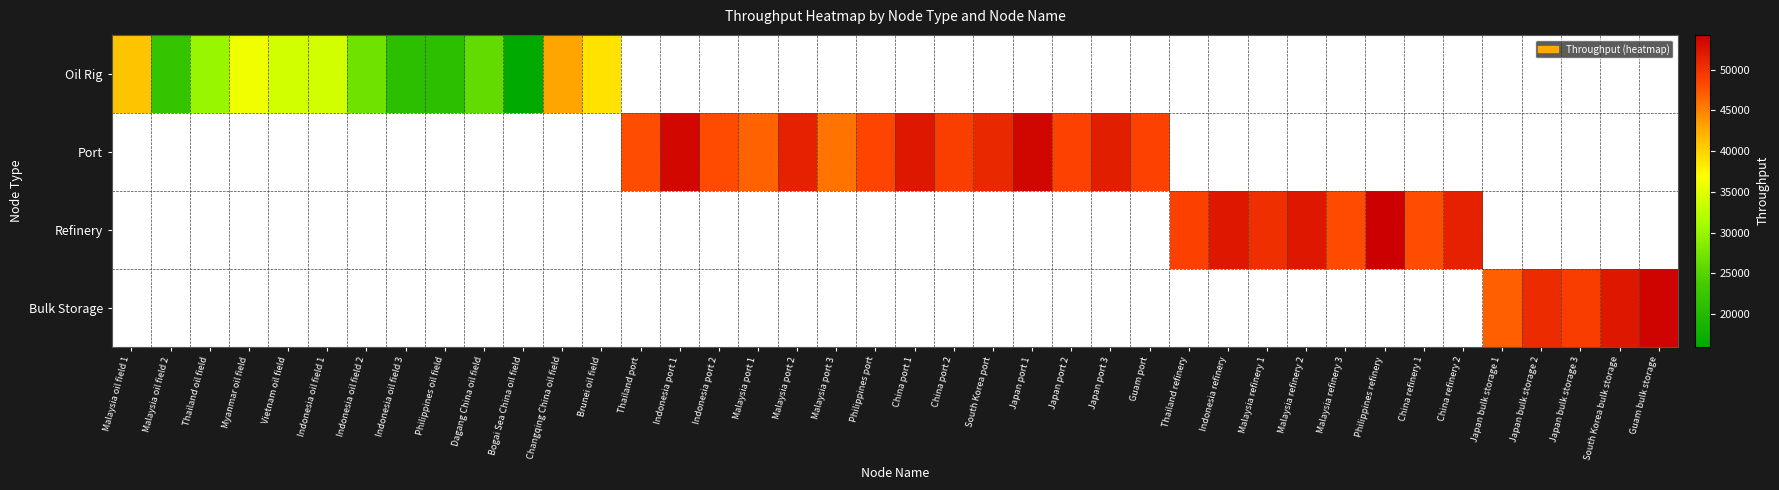

Rank the series by their average value, from lowest to highest.

Oil Rig, Port, Refinery, Bulk Storage